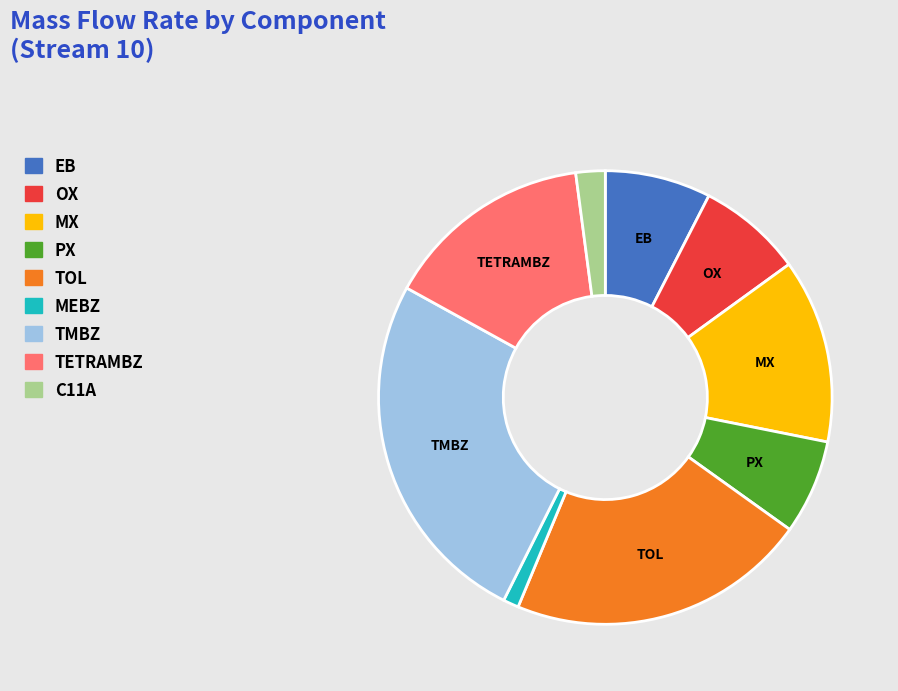

Does MEBZ represent more than half of the total?

No